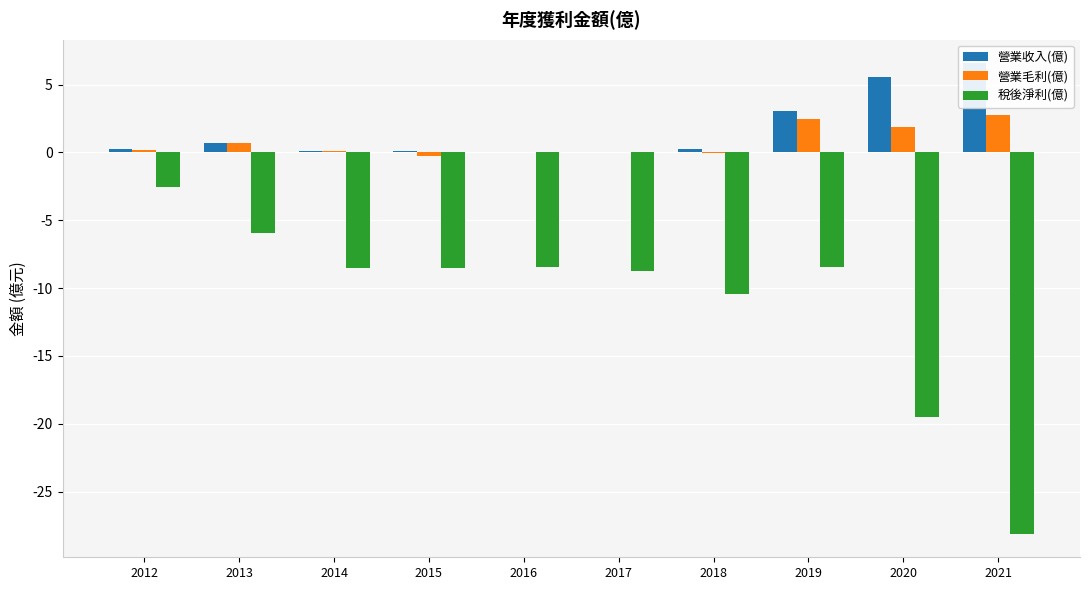

Reading left to right, transcribe all the data shown in this chart.

營業收入(億): 2012=0.3	2013=0.7	2014=0.1	2015=0.1	2016=0.1	2017=0.0	2018=0.3	2019=3.1	2020=5.6	2021=6.6
營業毛利(億): 2012=0.2	2013=0.7	2014=0.1	2015=-0.3	2016=0.0	2017=0.0	2018=-0.0	2019=2.4	2020=1.8	2021=2.8
稅後淨利(億): 2012=-2.6	2013=-5.9	2014=-8.5	2015=-8.5	2016=-8.4	2017=-8.7	2018=-10.4	2019=-8.4	2020=-19.5	2021=-28.1